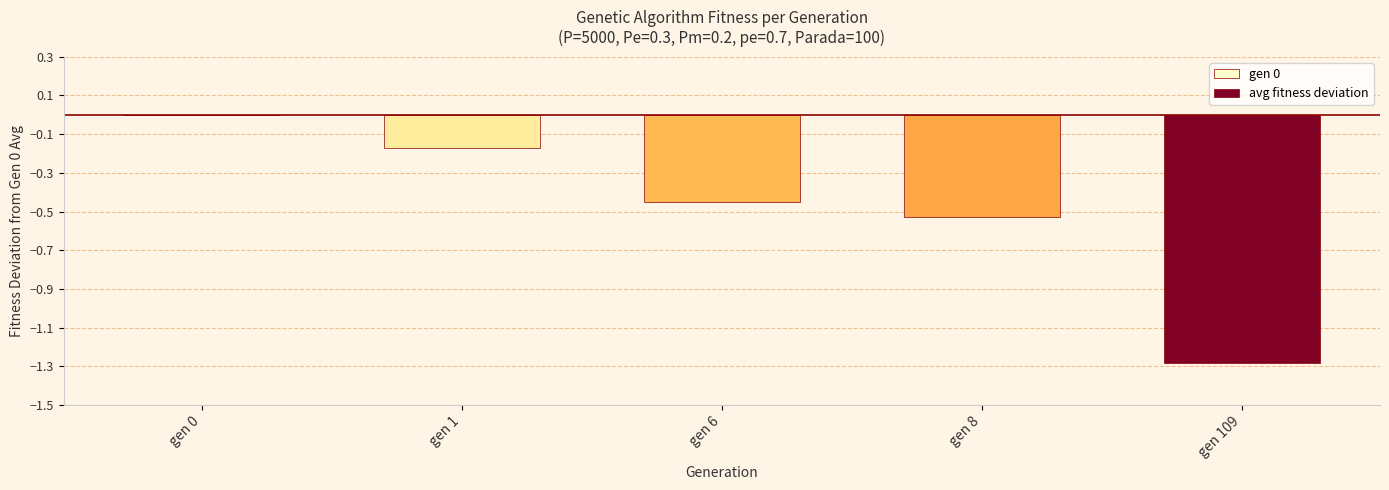

Which series changed the most between gen 1 and gen 6?

avg